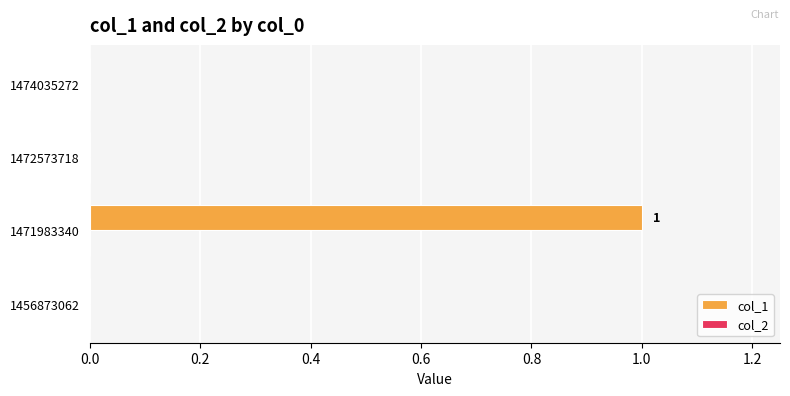

Which category has the highest value across all series?

1471983340